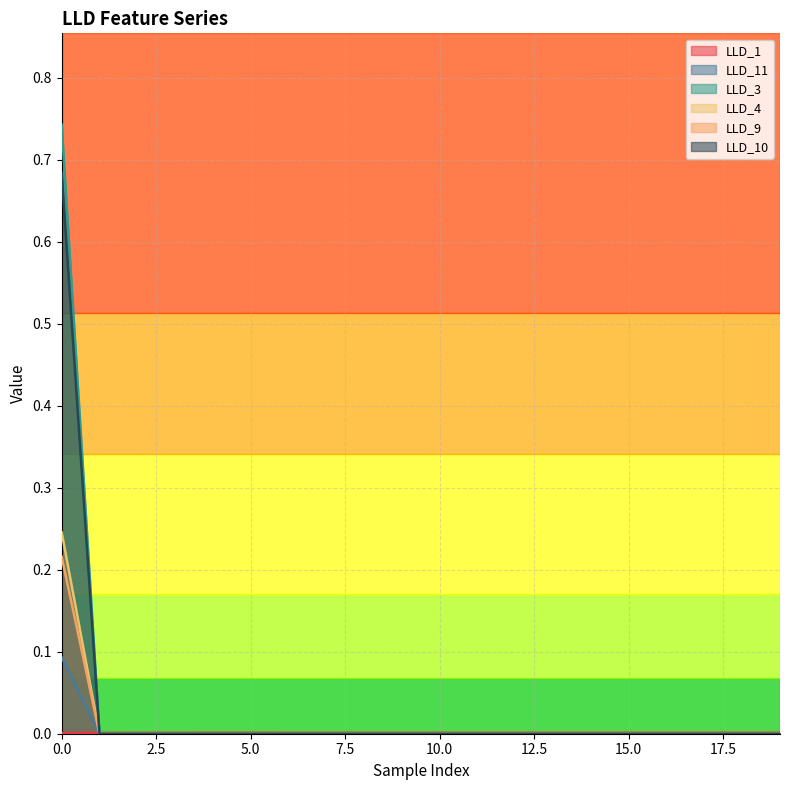

How many series are shown in this chart?

6